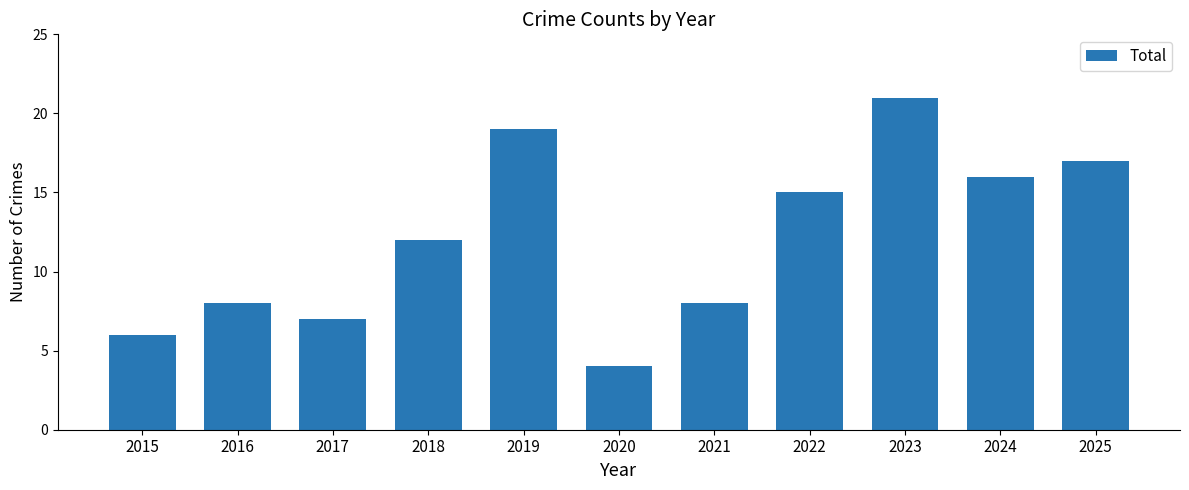

What is the difference between the maximum and second lowest values?

15